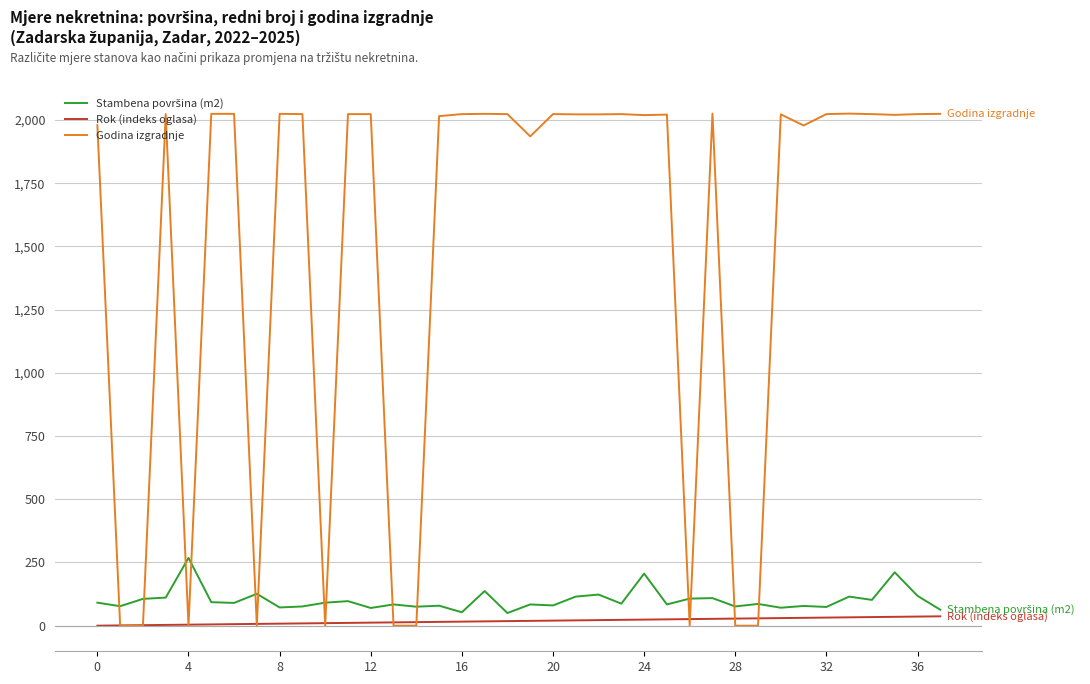

Which series has the widest spread of values?

Godina izgradnje